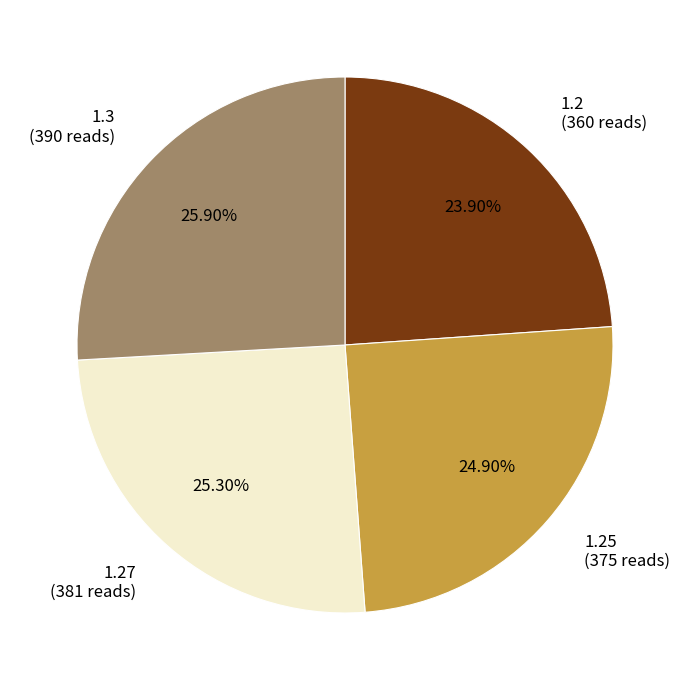

Do 1.3 (390 reads) and 1.2 (360 reads) together represent more than half of the pie?

No